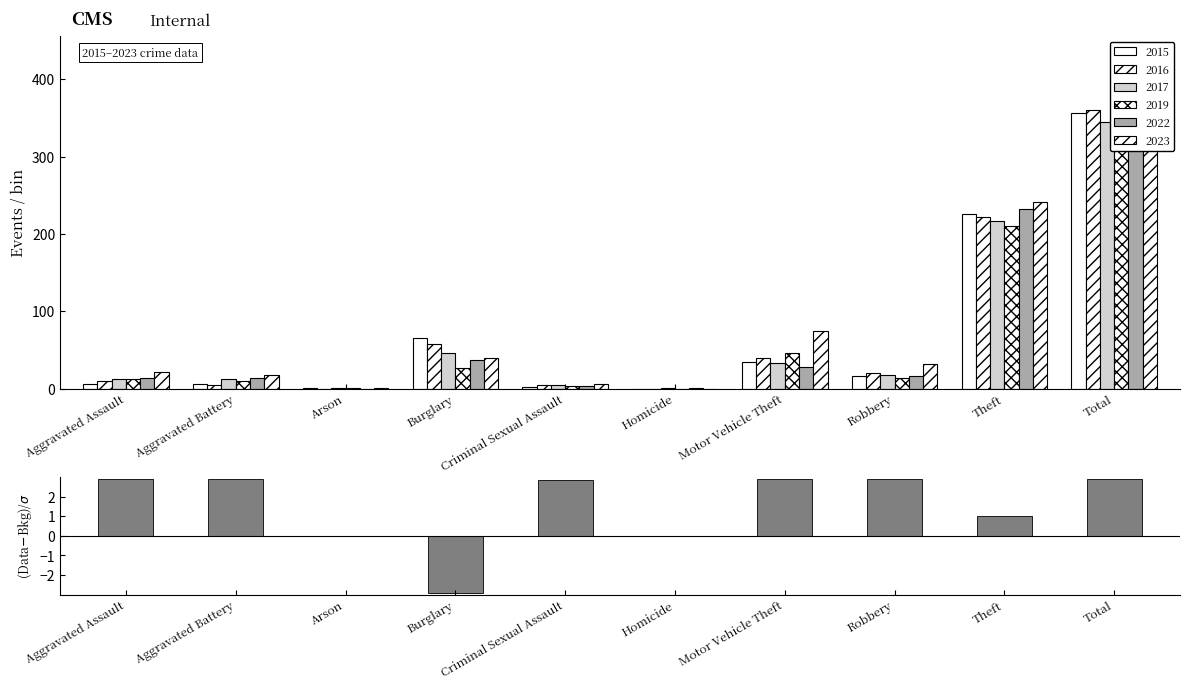

Which label corresponds to the smallest value in the chart?

Burglary